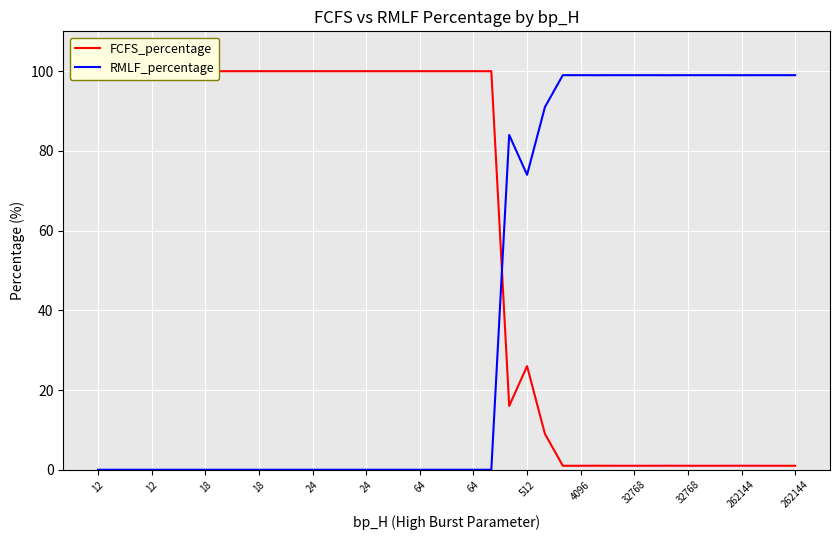

Between which two adjacent categories do RMLF_percentage and FCFS_percentage first intersect?

22 and 23